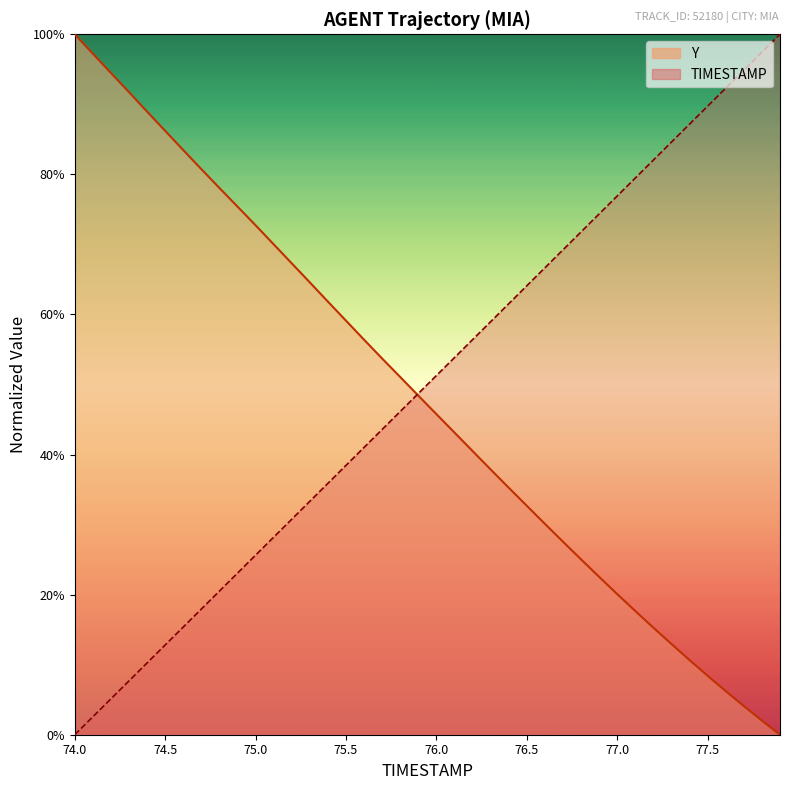

At which label does TIMESTAMP reach its minimum?

74.0